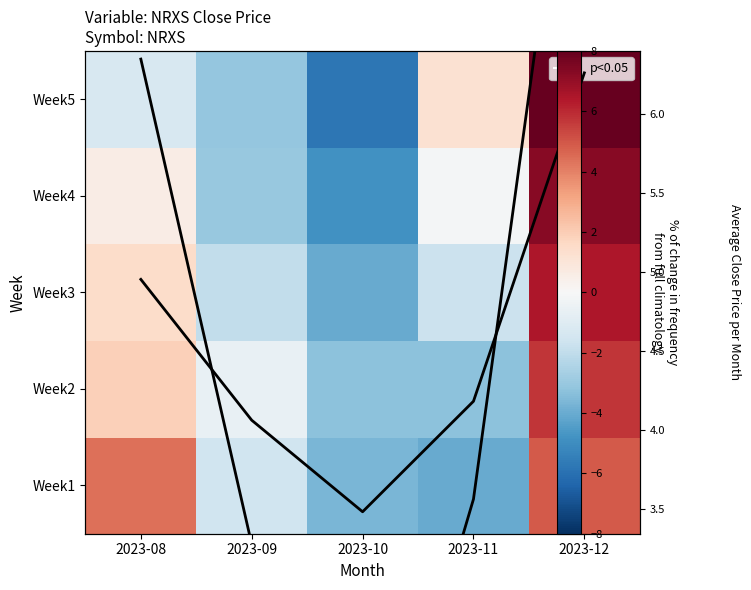

What is the maximum value for Week3?

6.5